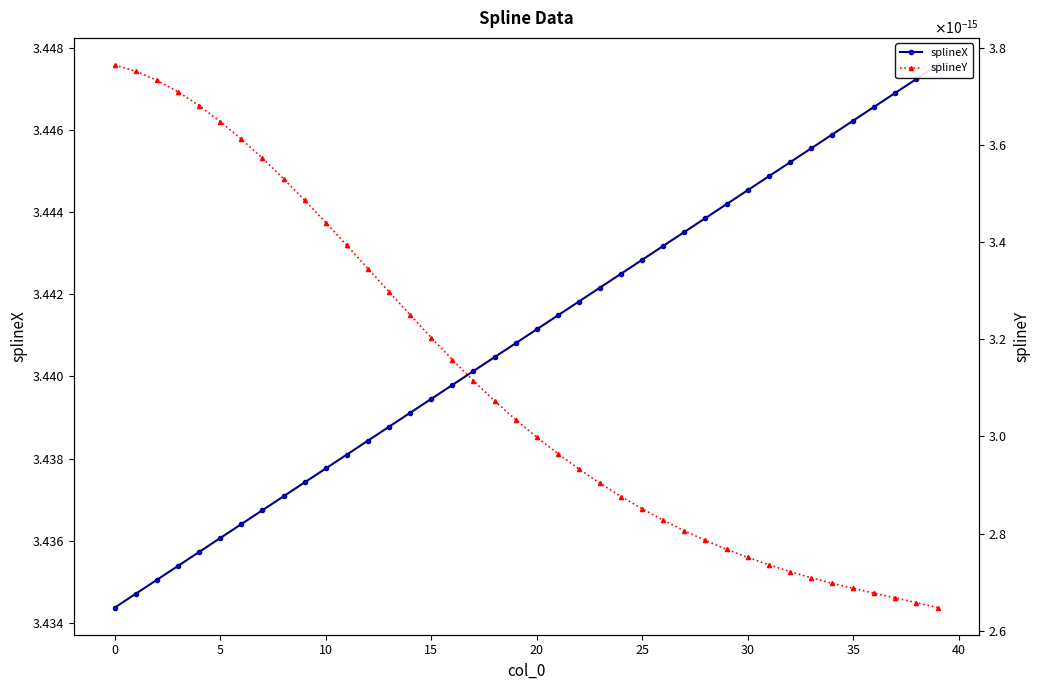

Is it true that splineY equals 0.0 at 24?

True